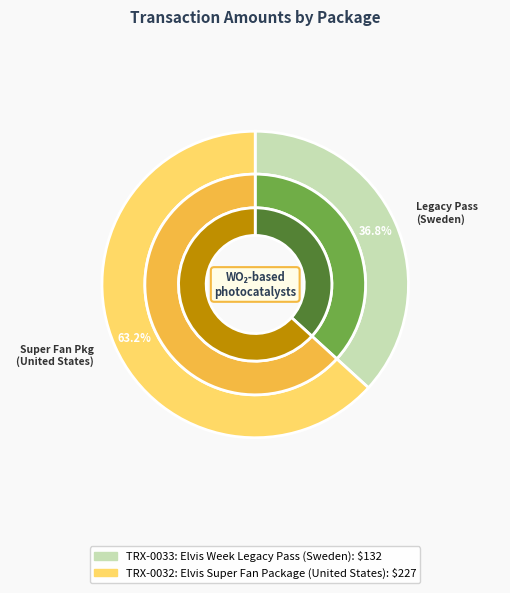

What is the ratio of the value at TRX-0033: Elvis Week Legacy Pass (Sweden) to the value at TRX-0032: Elvis Super Fan Package (United States)?

0.6